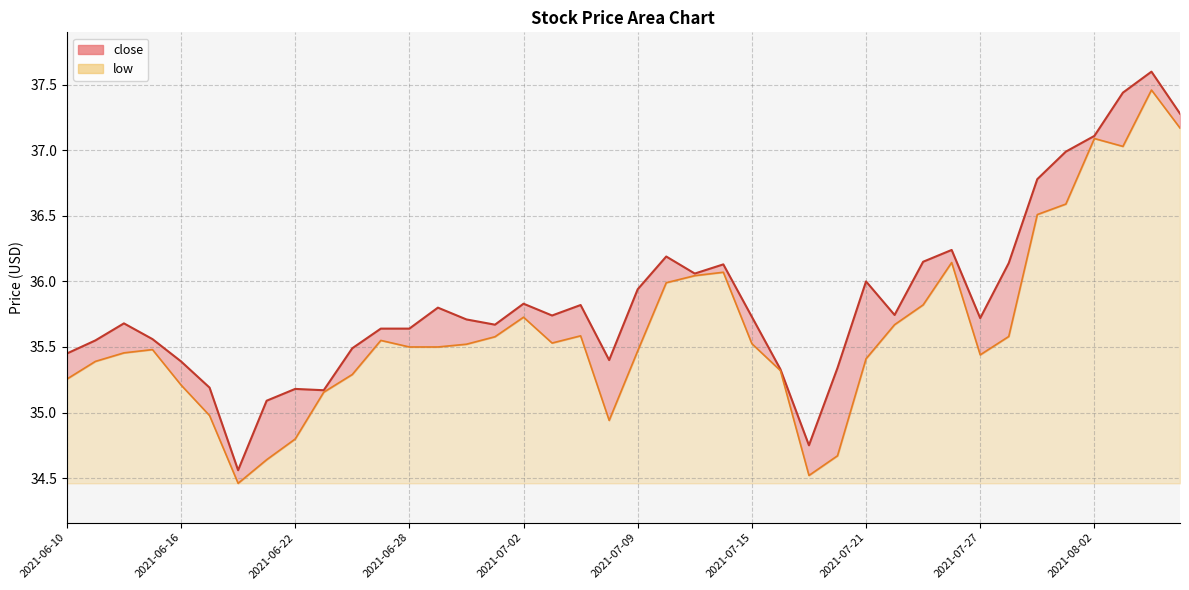

Reading left to right, extract all data points from this chart.

close: 35.5	35.5	35.7	35.6	35.4	35.2	34.6	35.1	35.2	35.2	35.5	35.6	35.6	35.8	35.7	35.7	35.8	35.7	35.8	35.4	35.9	36.2	36.1	36.1	35.7	35.3	34.8	35.3	36.0	35.7	36.1	36.2	35.7	36.1	36.8	37.0	37.1	37.4	37.6	37.3
low: 35.3	35.4	35.5	35.5	35.2	35.0	34.5	34.6	34.8	35.2	35.3	35.5	35.5	35.5	35.5	35.6	35.7	35.5	35.6	34.9	35.5	36.0	36.0	36.1	35.5	35.3	34.5	34.7	35.4	35.7	35.8	36.1	35.4	35.6	36.5	36.6	37.1	37.0	37.5	37.2